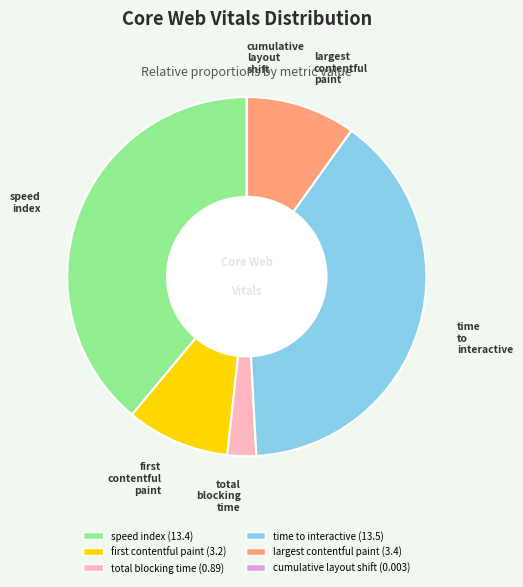

Does any single category account for the majority?

No